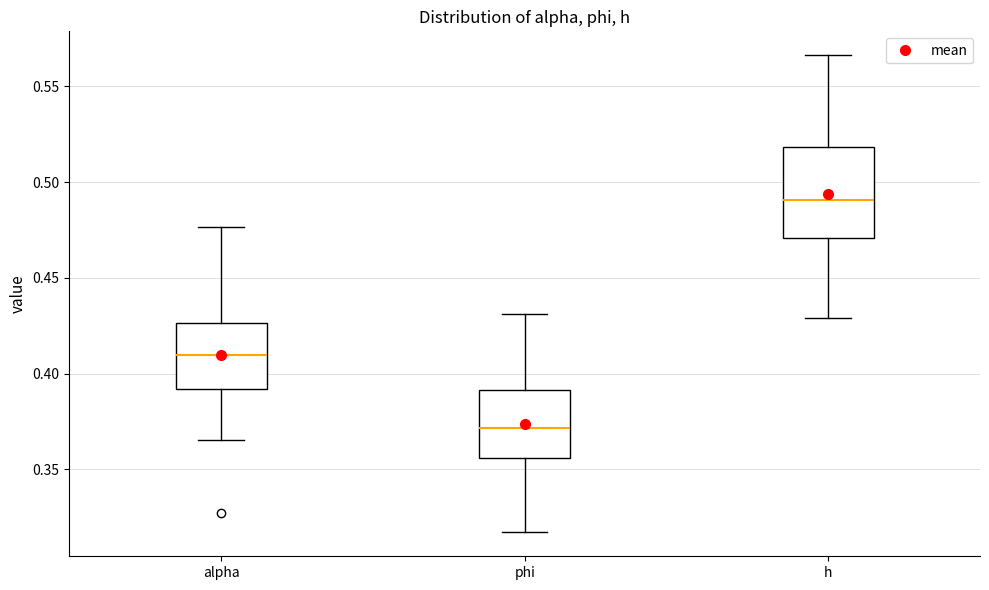

Reading left to right, transcribe this box plot: for each box, give where its median line is, the range the box spans, and where its two whiskers end, as read against the y-axis. The values are not printed on the chart, so give them approximately, as read against the axis.

alpha: median 0.410, box 0.390 to 0.425, whiskers 0.365 to 0.475
phi: median 0.370, box 0.355 to 0.390, whiskers 0.315 to 0.430
h: median 0.490, box 0.470 to 0.520, whiskers 0.430 to 0.565